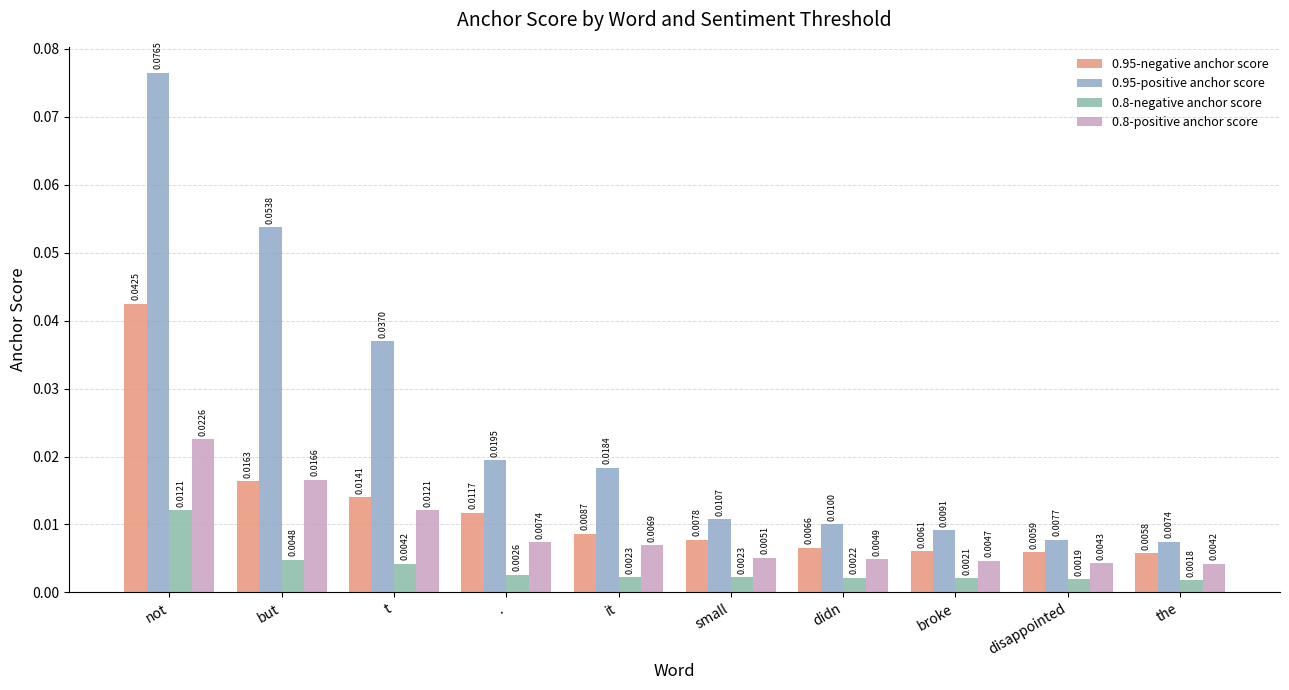

Is it true that 0.95-positive anchor score equals 0.0 at but?

False